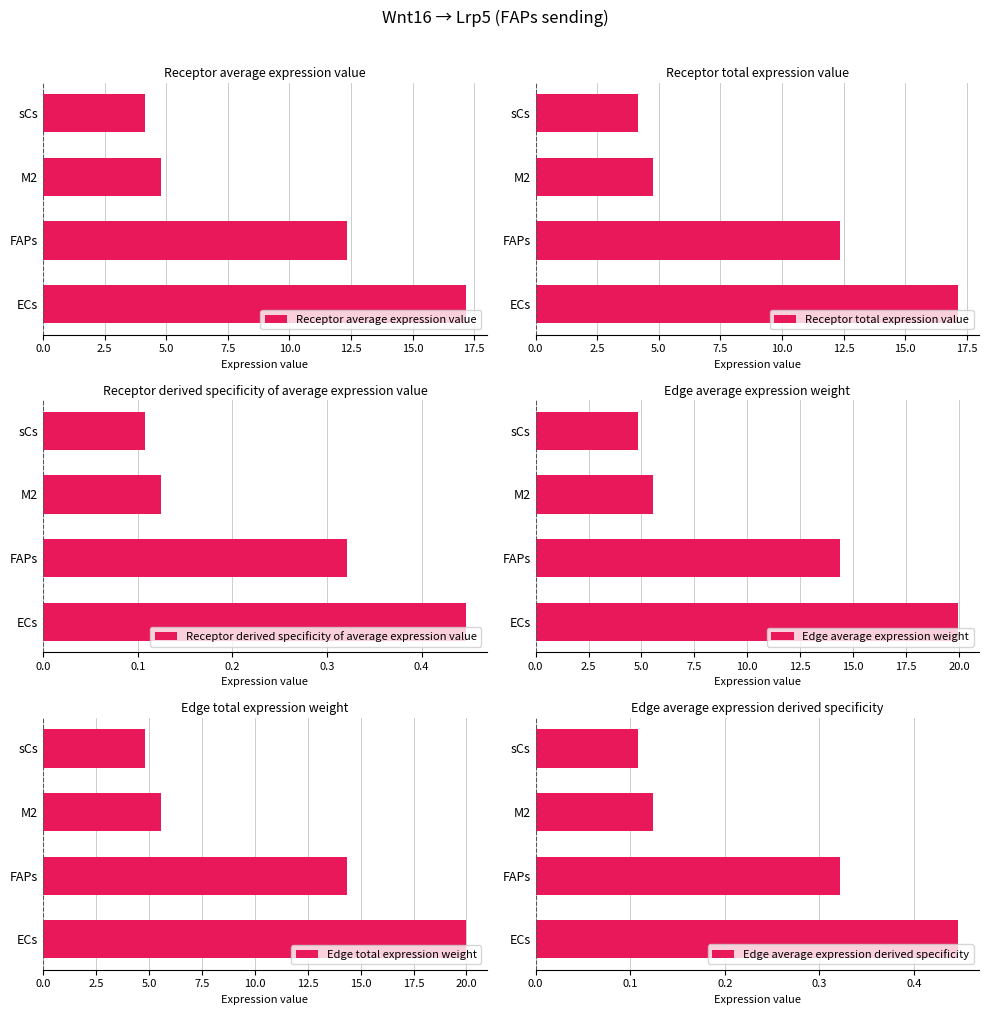

What is the maximum value for Receptor average expression value?

17.1